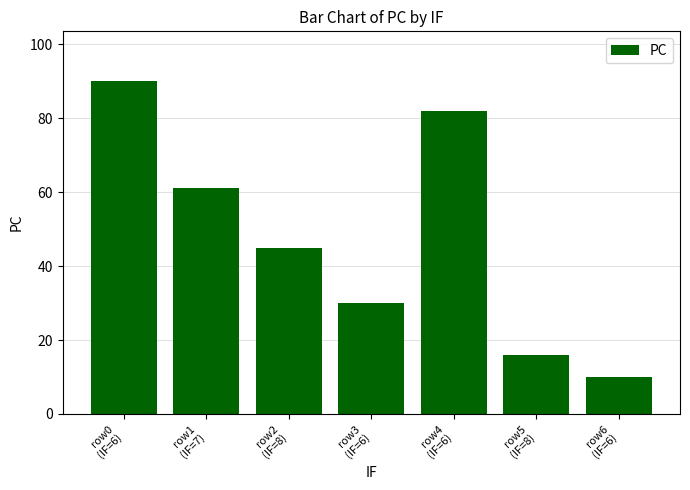

What is the smallest value displayed?

10